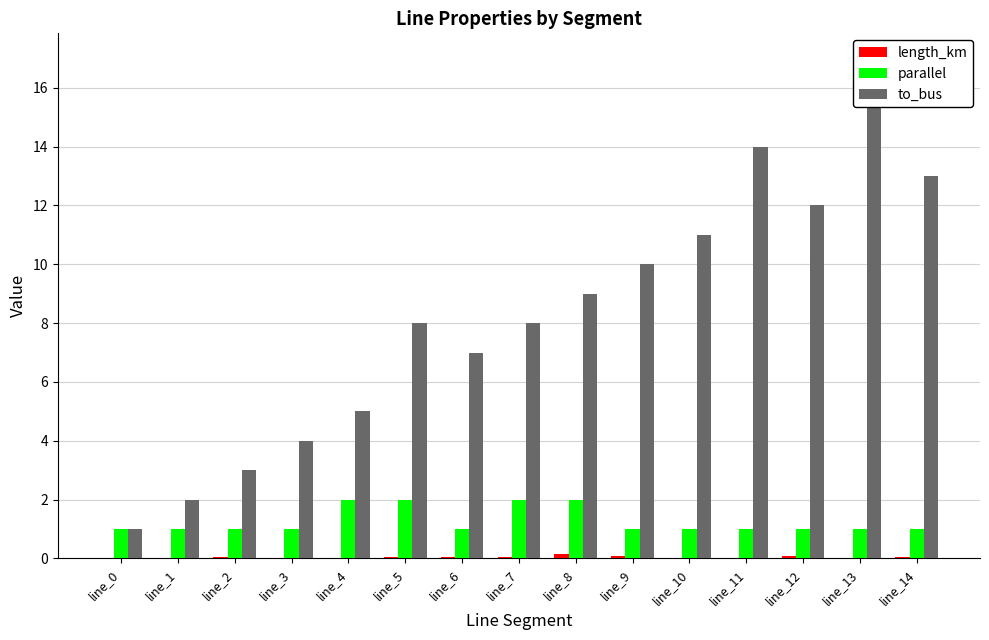

True or false: to_bus has a value of 14.0 at line_5.

False